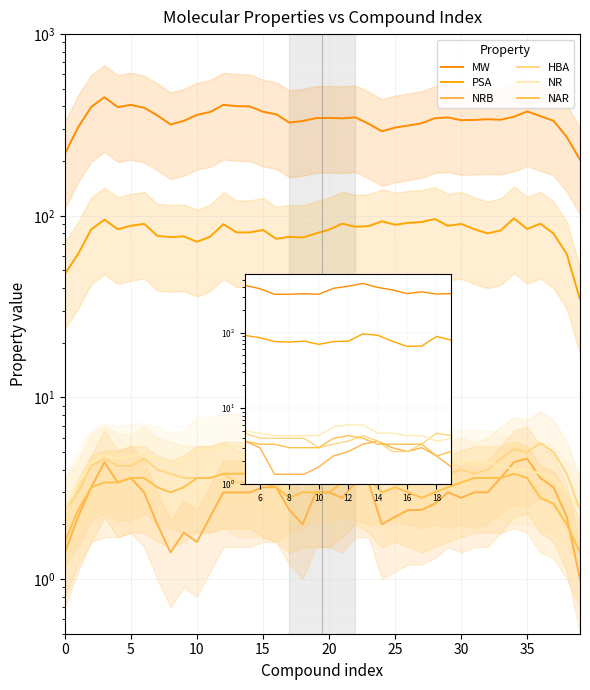

Is it true that NAR equals 3.8 at 34?

True